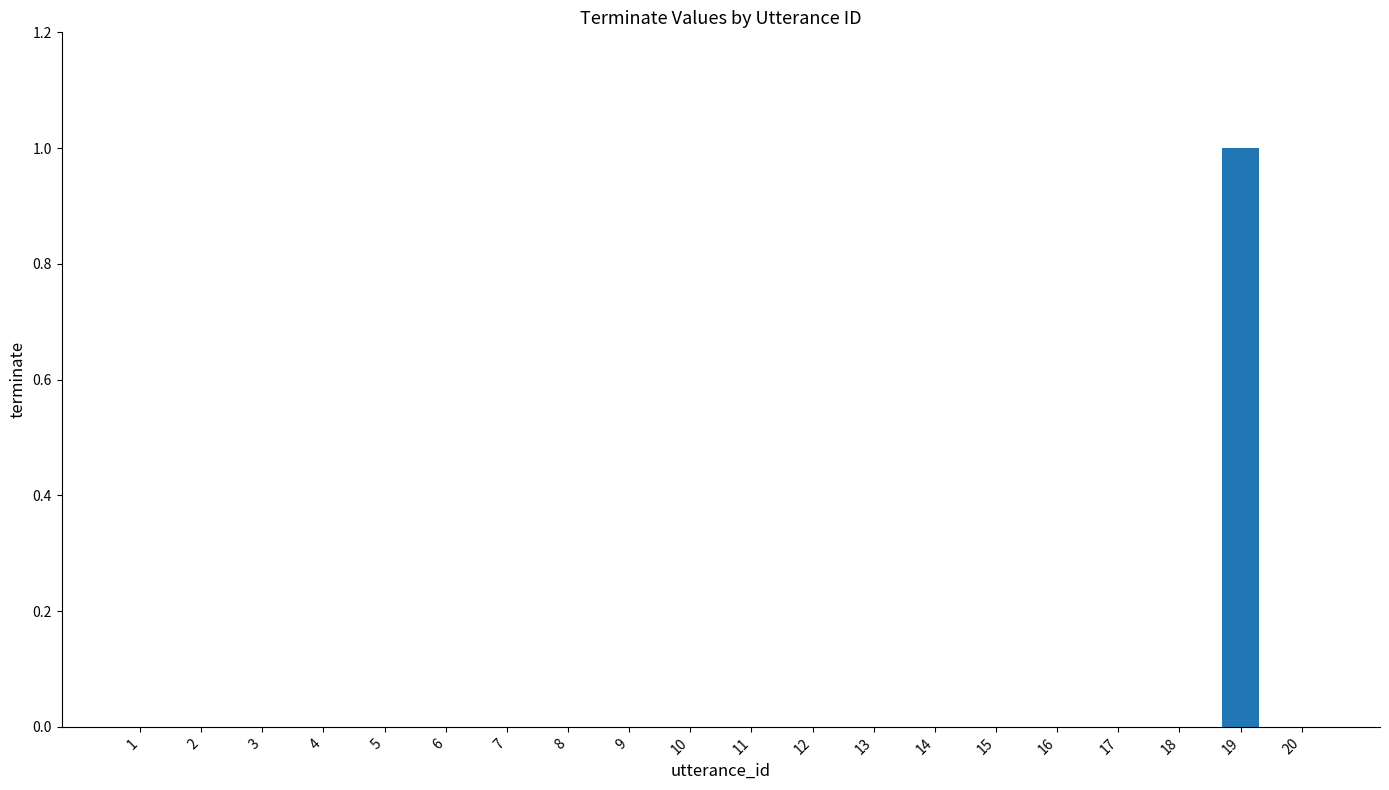

Is it true that the value at 18 is 1?

False